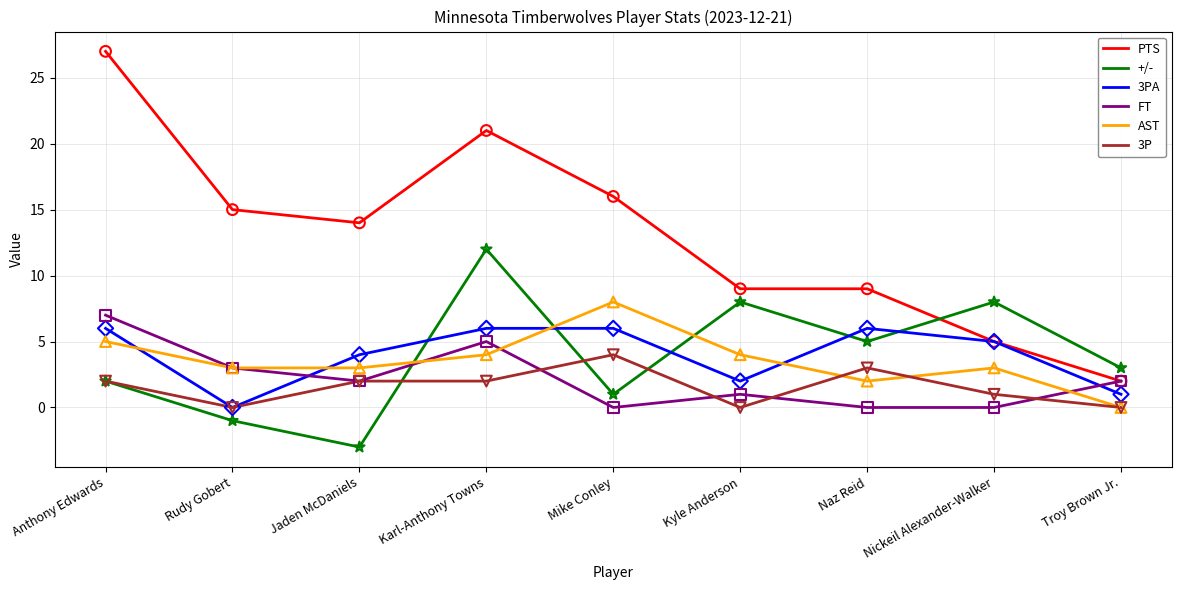

Is the value of 3P at Troy Brown Jr. greater than the value of 3PA at Kyle Anderson?

No